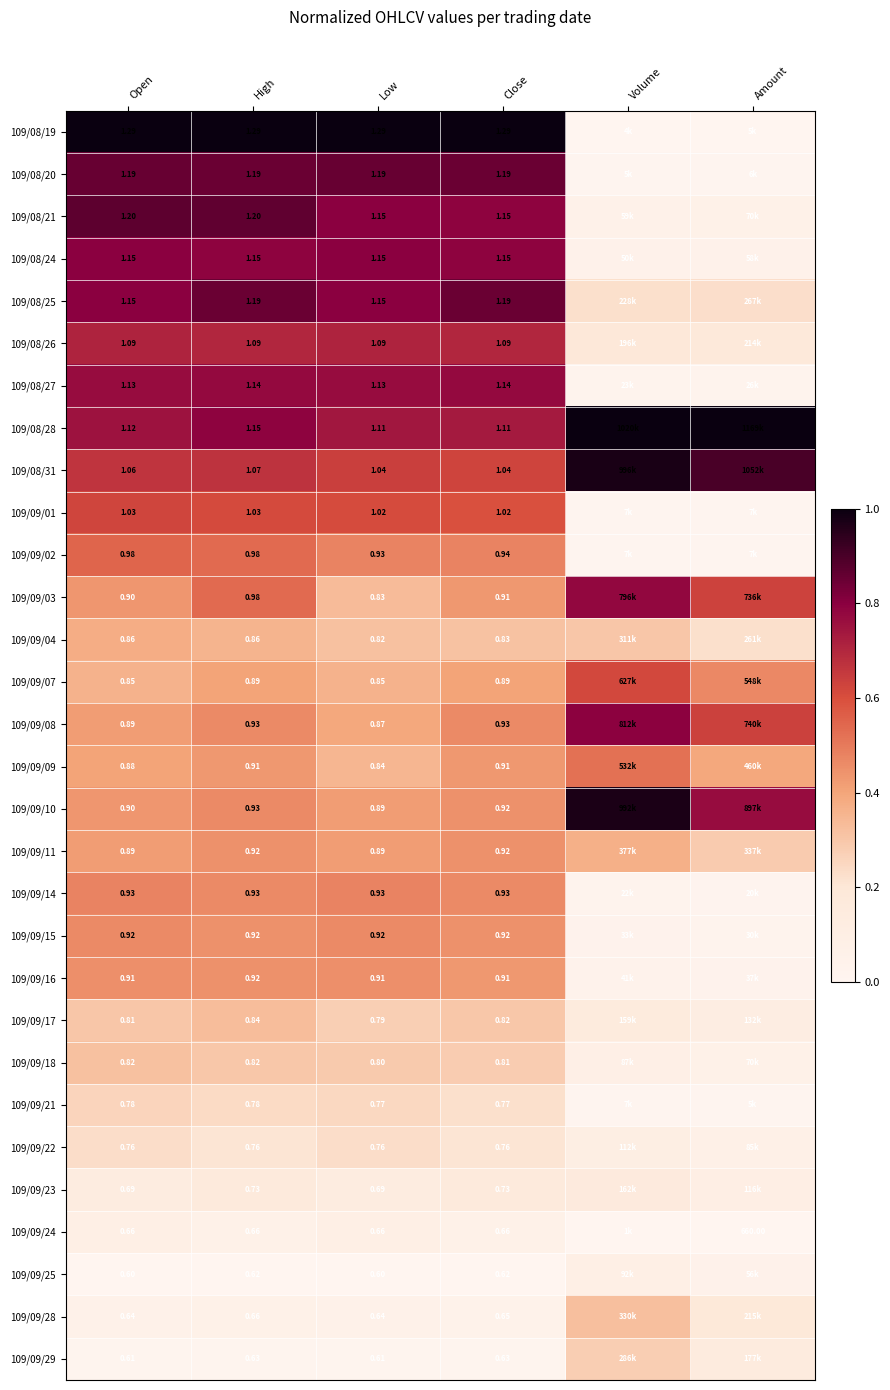

Is the value of 109/09/07 at Low greater than the value of 109/09/25 at Low?

Yes